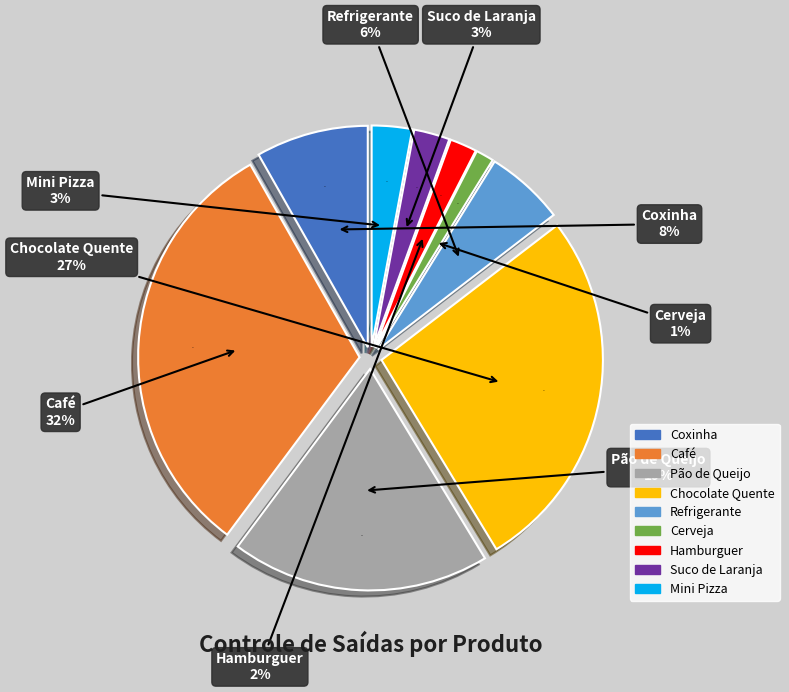

Which slice is the largest?

Café